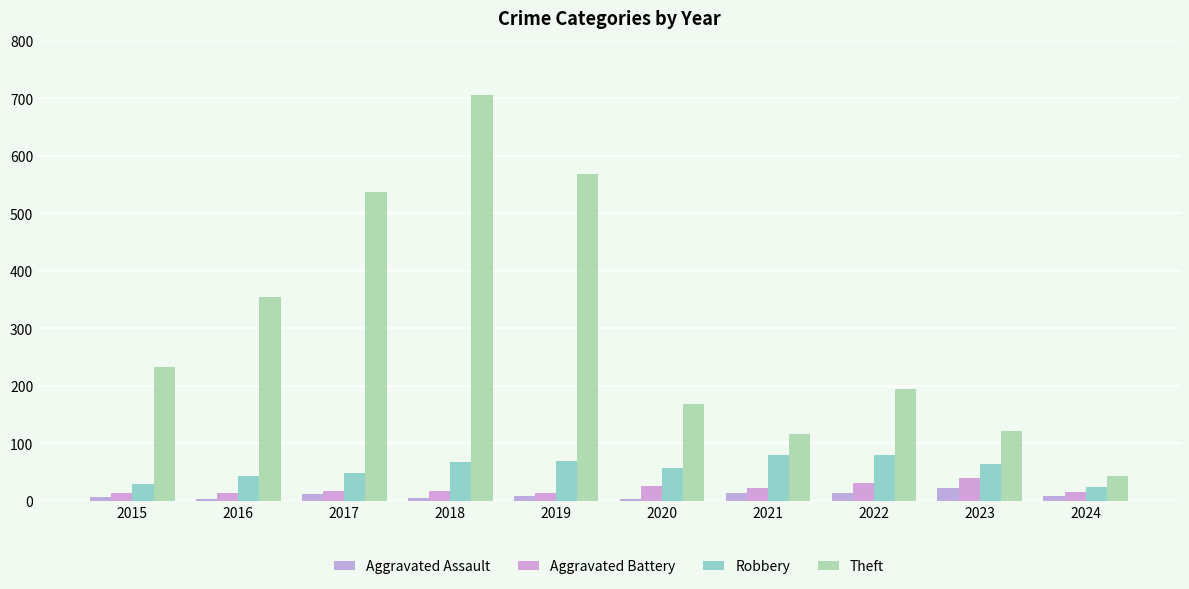

Which series has the largest range (max minus min)?

Theft